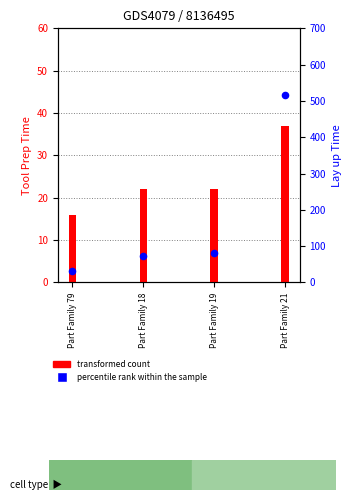

What is the total value across all series at Part Family 79?

48